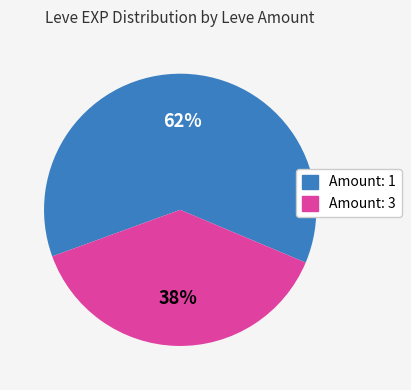

Does any single category account for the majority?

Yes